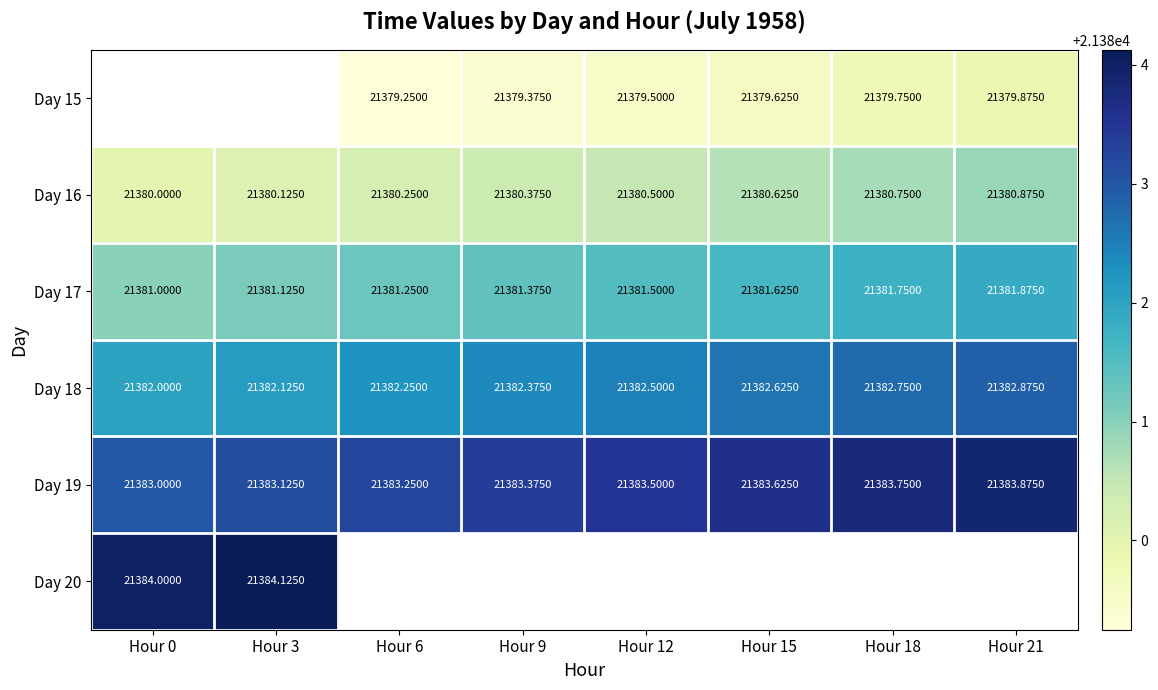

The Day 15 series shows 21379.6 at Hour 15. True or false?

True